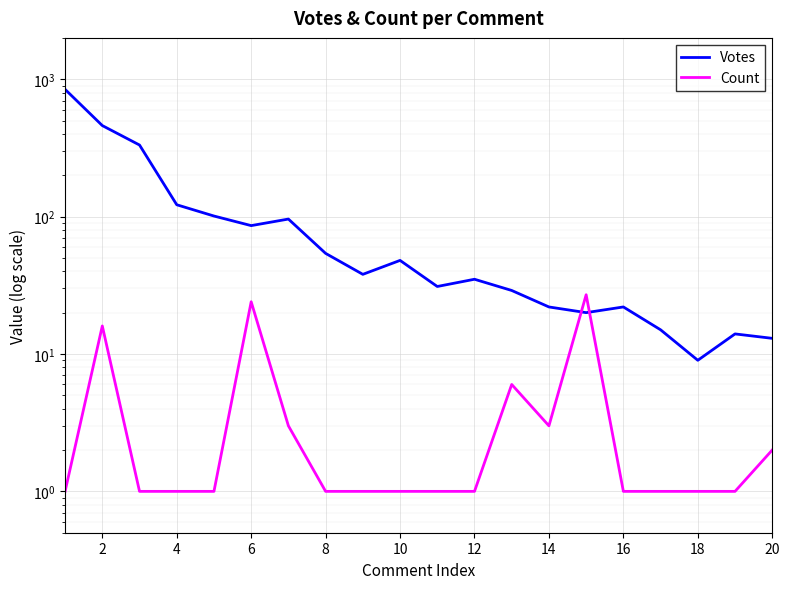

Where is Count nearest to the value 14?

2